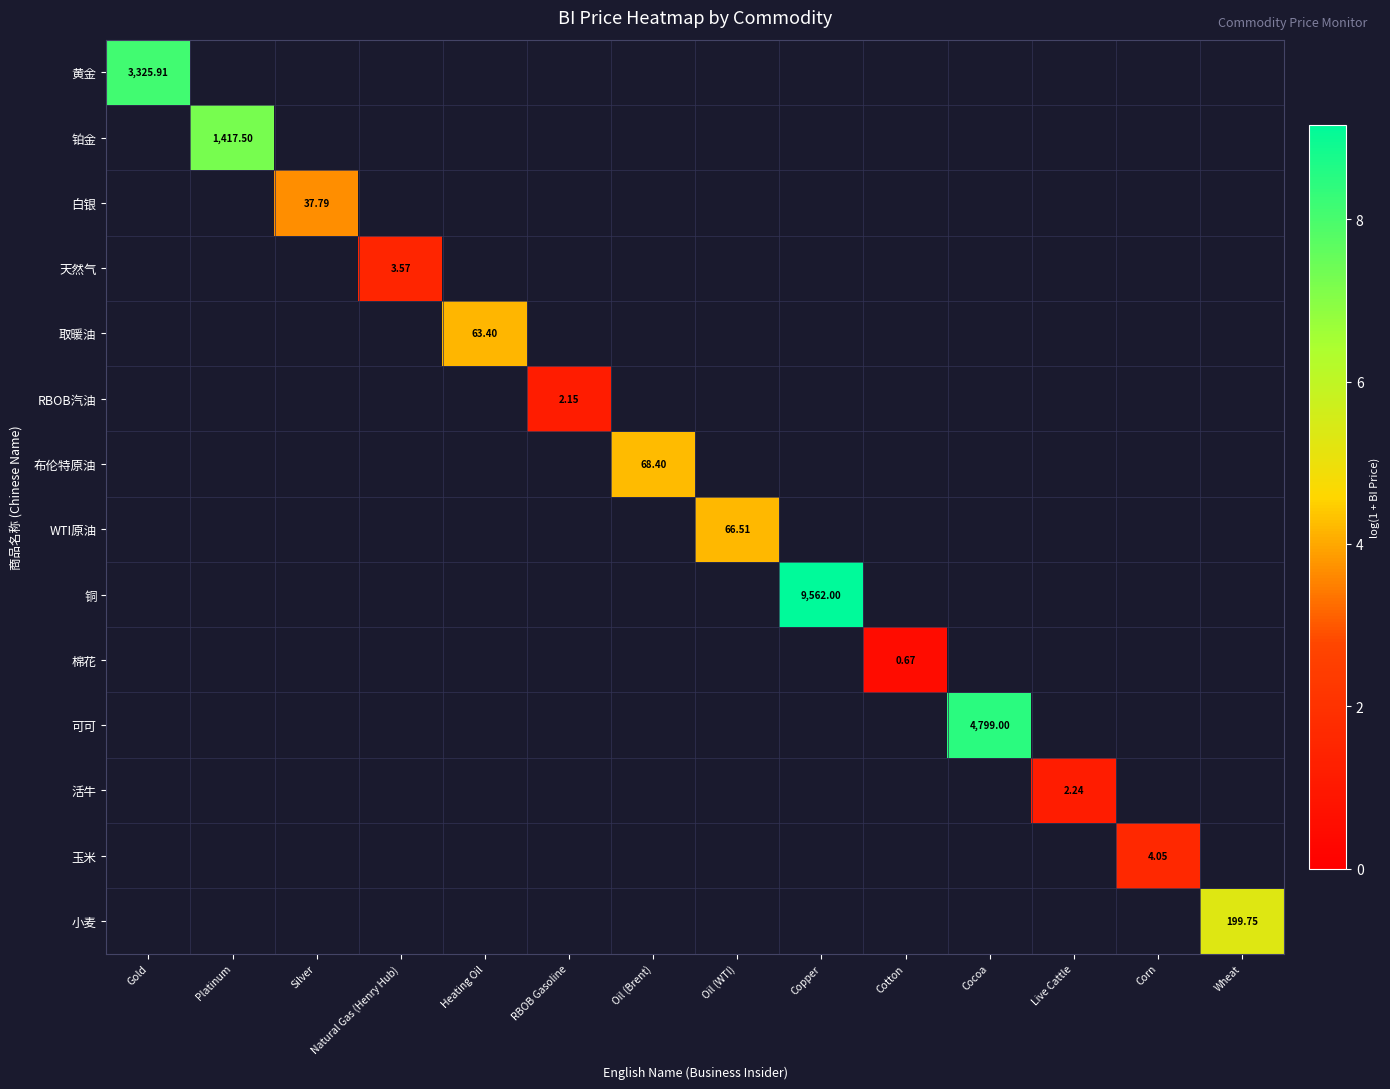

Count the number of categories in the chart.

14